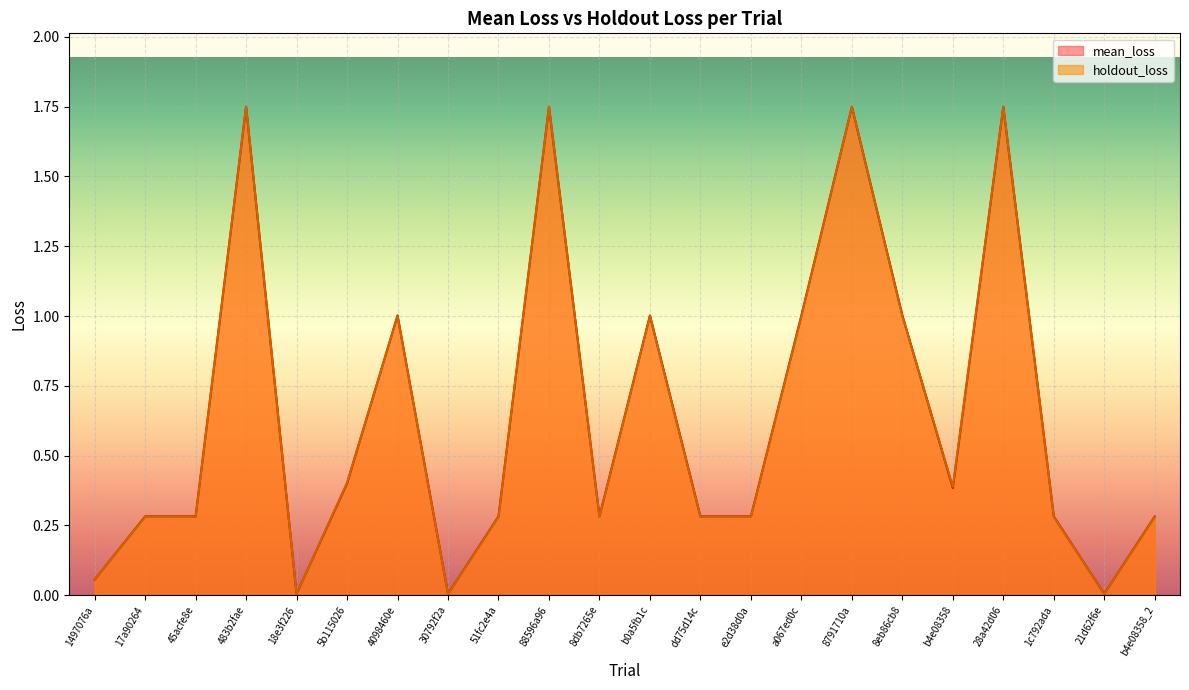

The mean_loss series shows 0.3 at 17a90264. True or false?

True